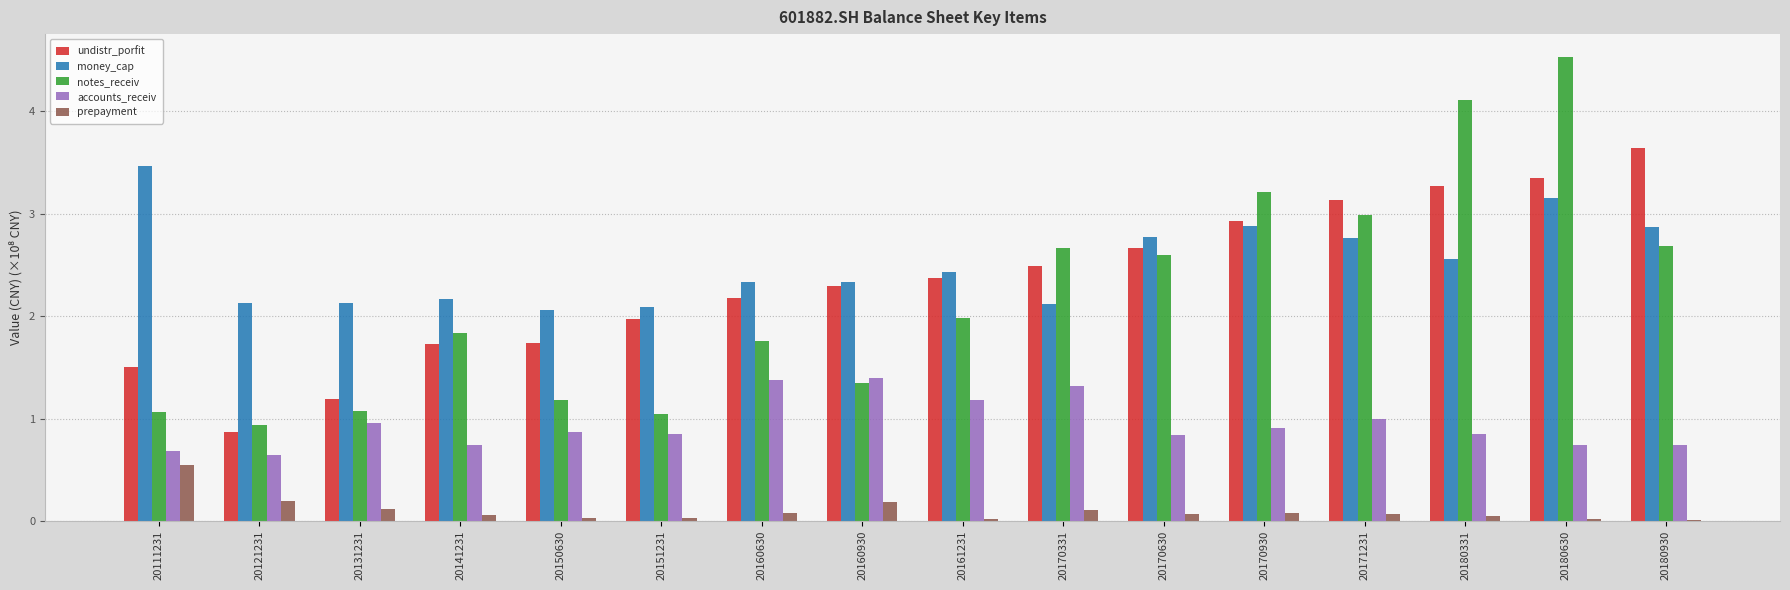

Which category has the highest value in the undistr_porfit series?

20180930